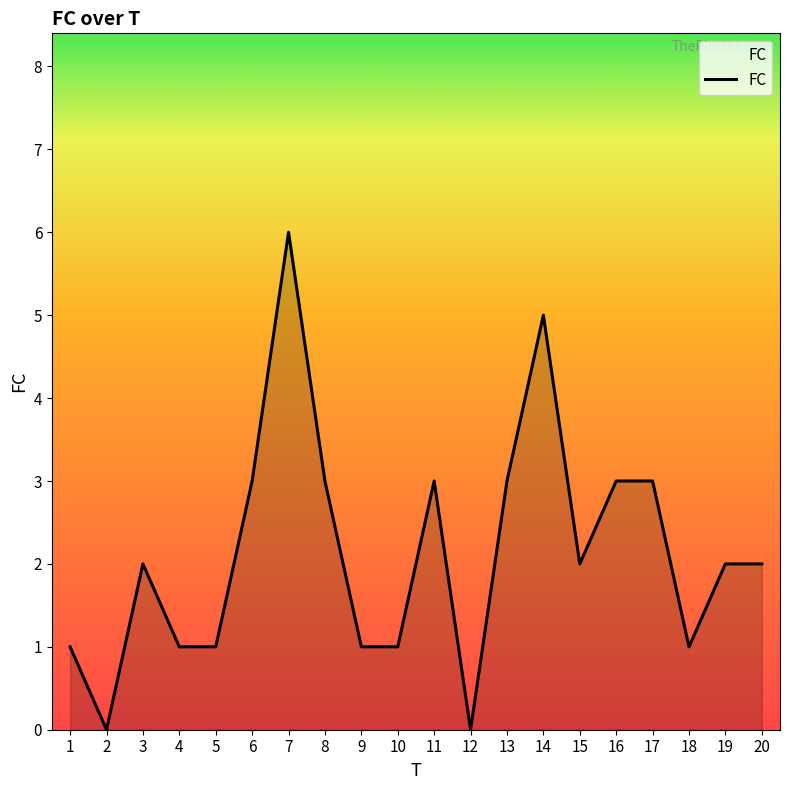

What value does the data have at 16?

3